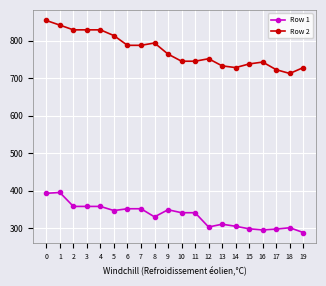

True or false: Row 1 has a value of 358.1 at 4.

True